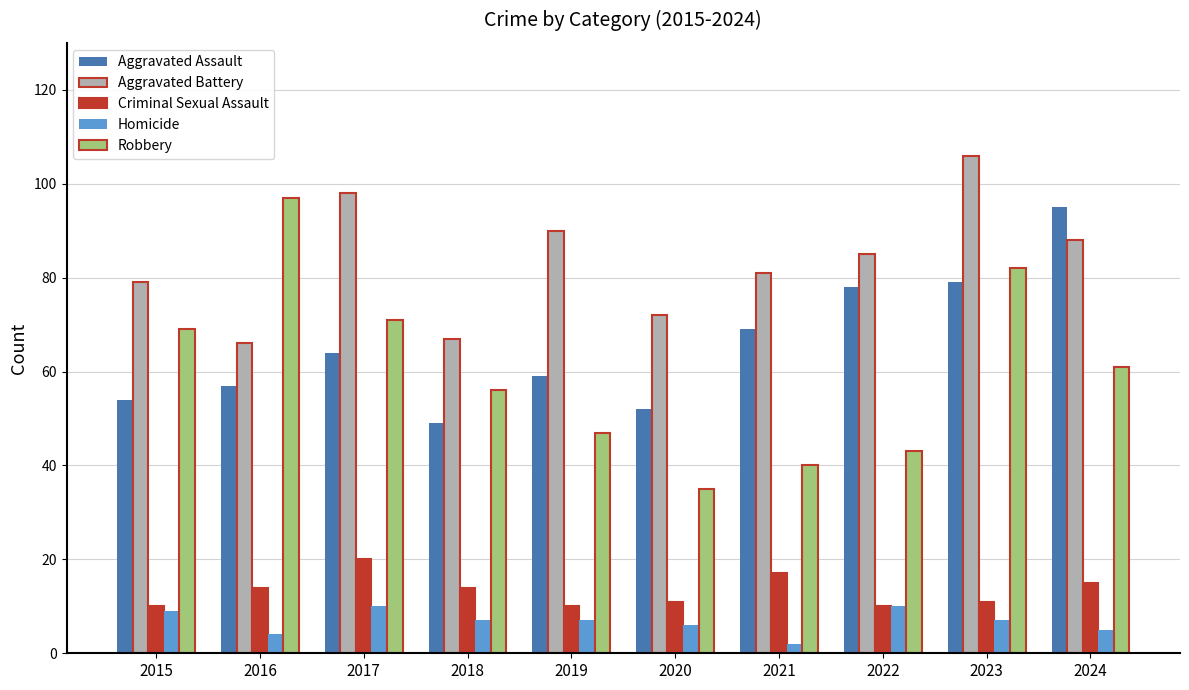

Rank the series by their maximum value, from lowest to highest.

Homicide, Criminal Sexual Assault, Aggravated Assault, Robbery, Aggravated Battery